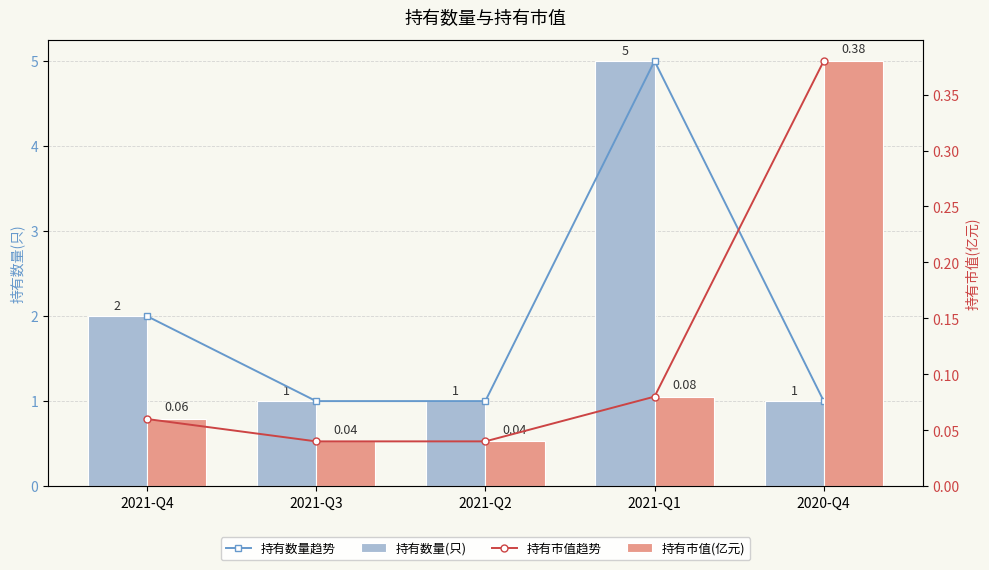

At which category is the sum across all series the highest?

2021-Q1